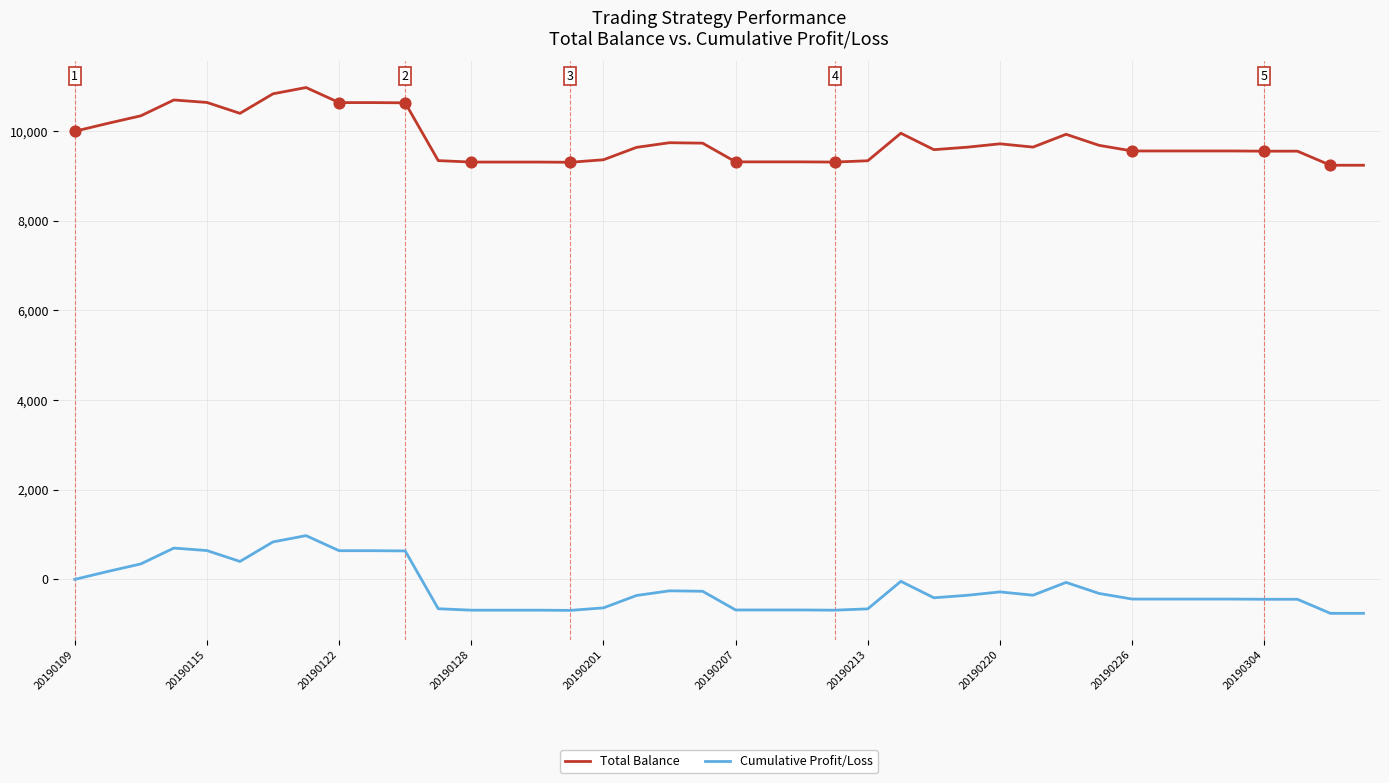

What are all the series names shown in the legend?

Total Balance, Cumulative Profit/Loss